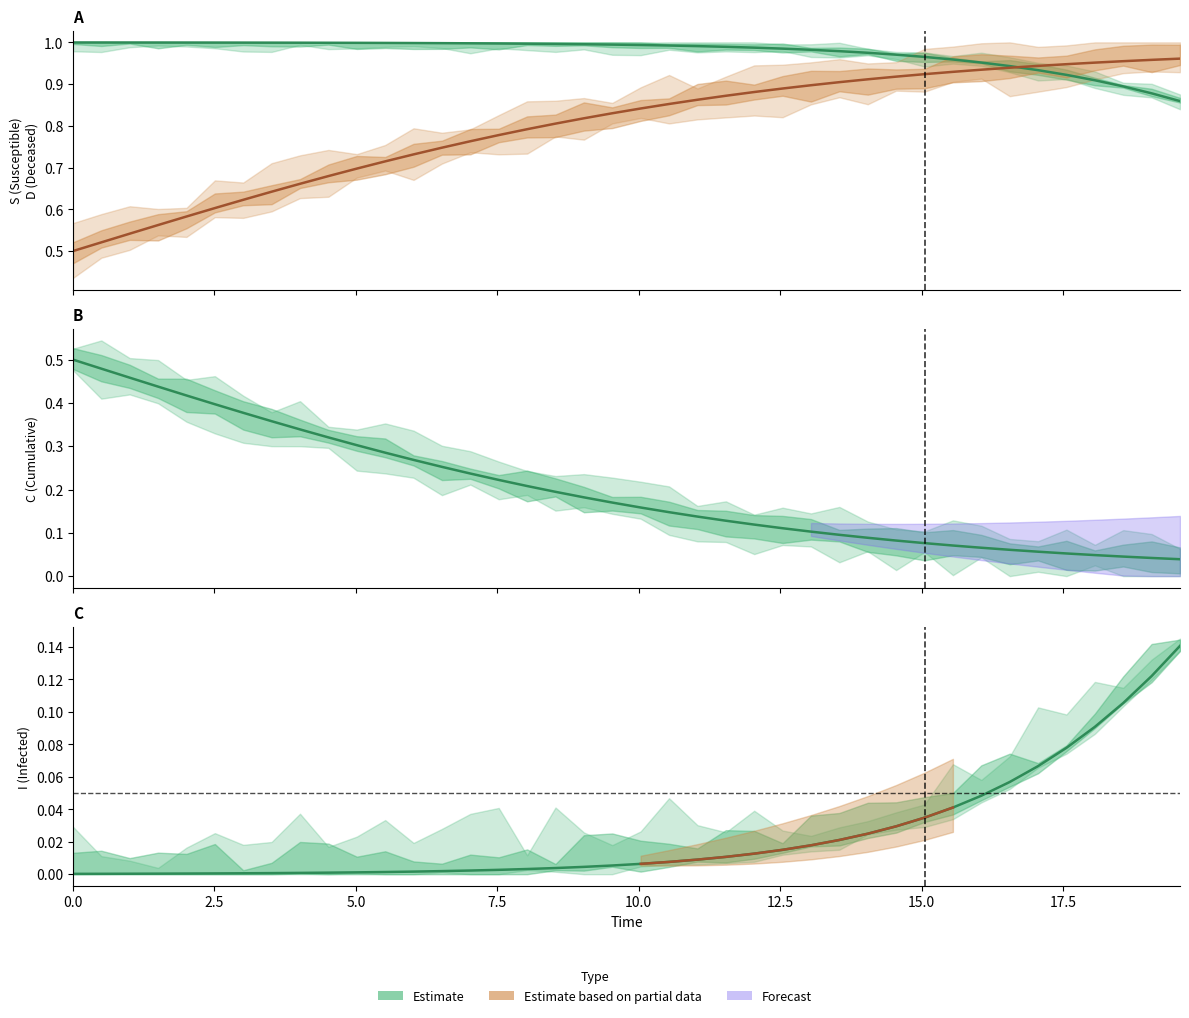

What position from the left is 0.0?

1